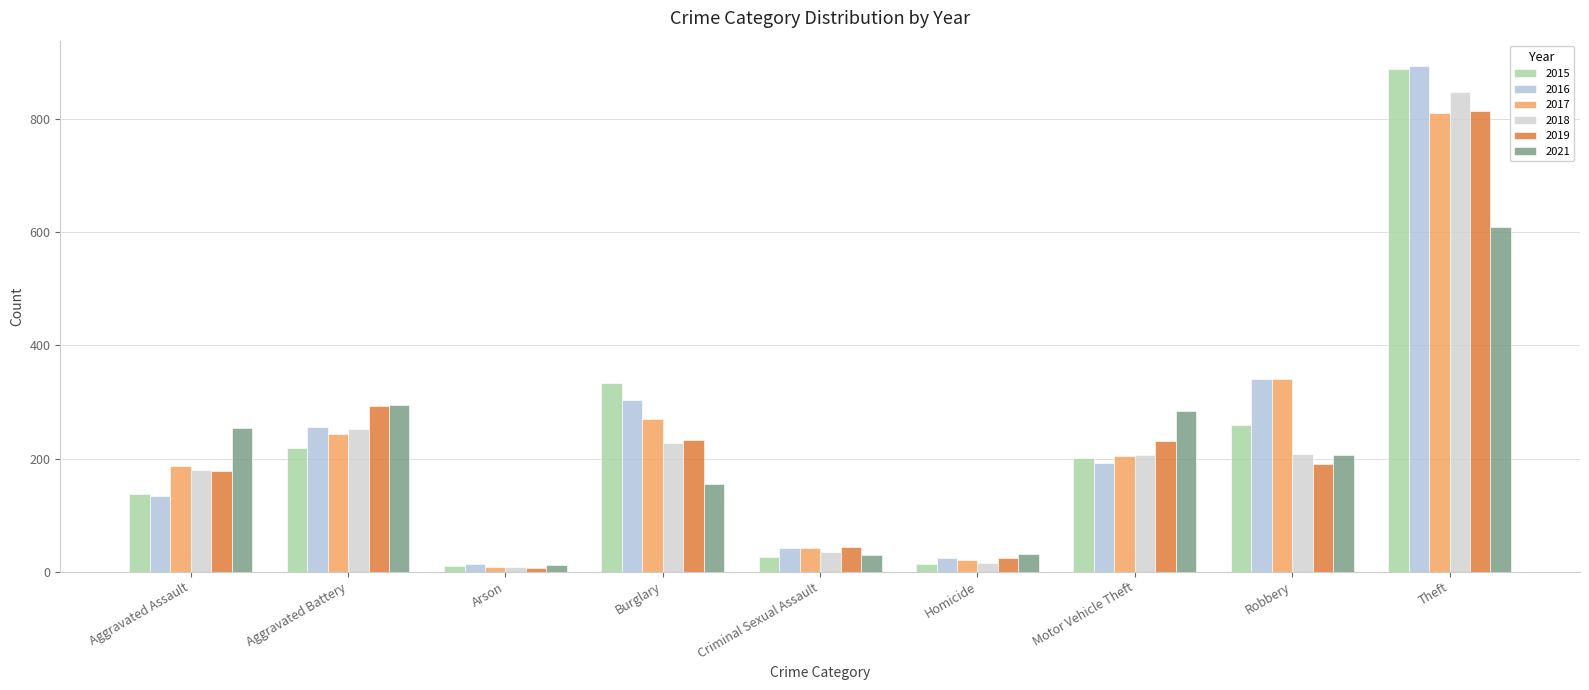

What is the average value of the 2021 series?

208